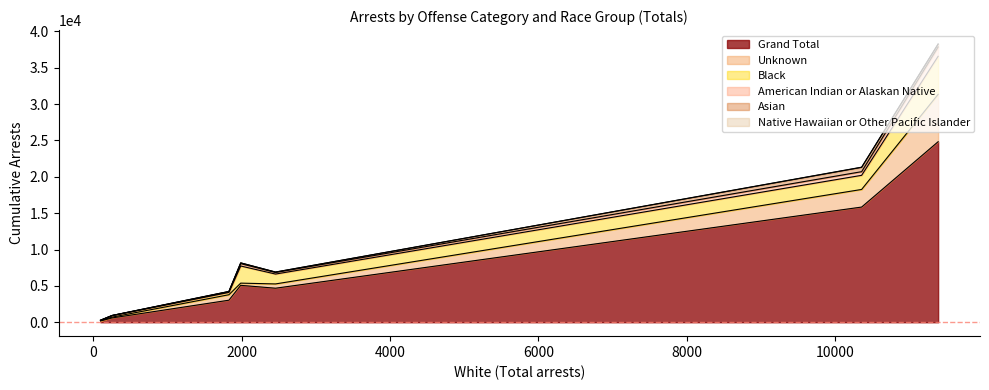

Does the chart display data point markers on the line(s)?

No